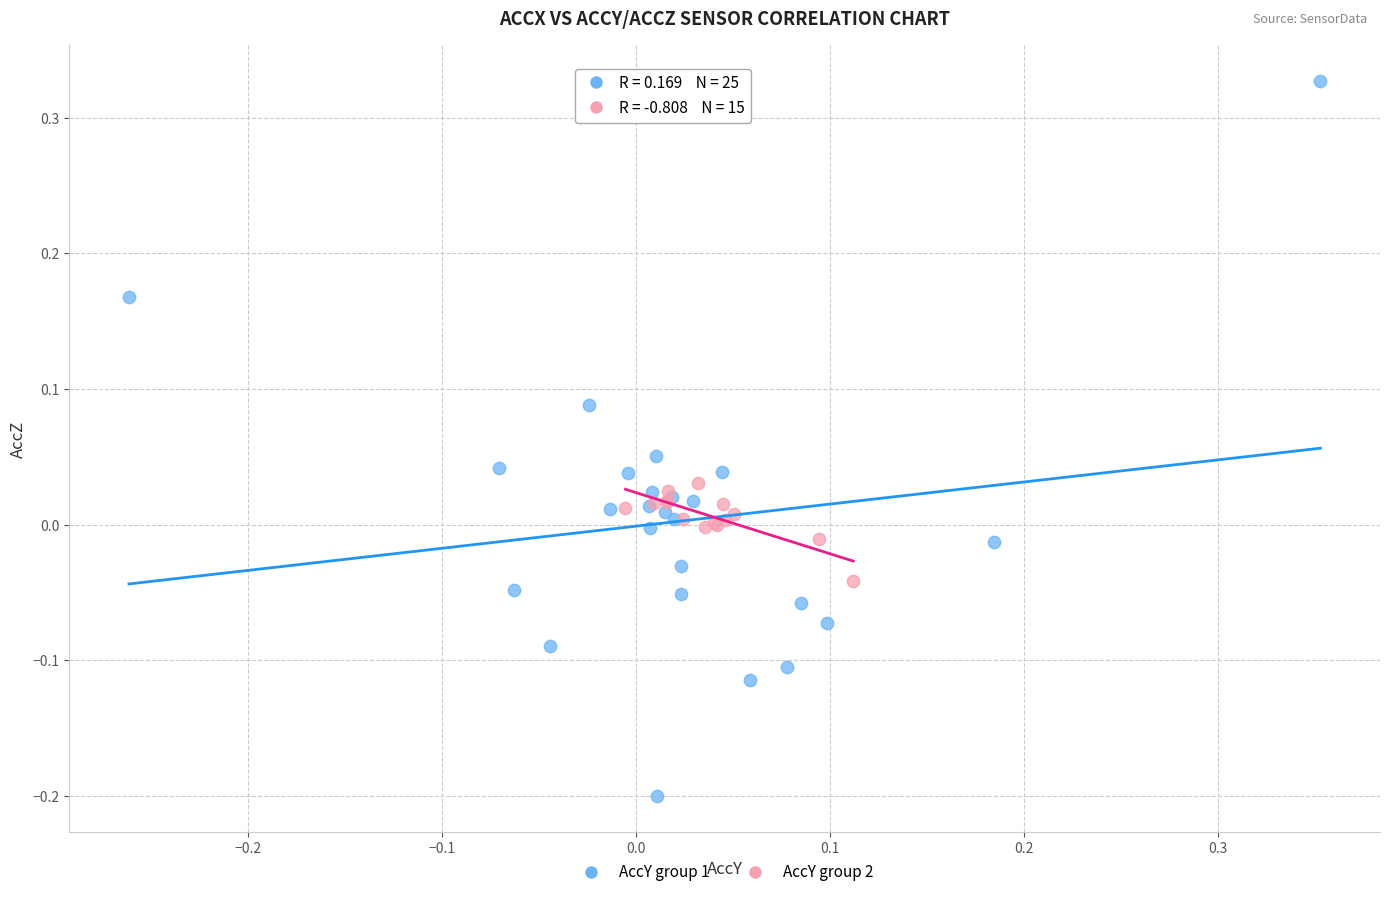

Which series has the largest Y range (max minus min)?

AccY group 1